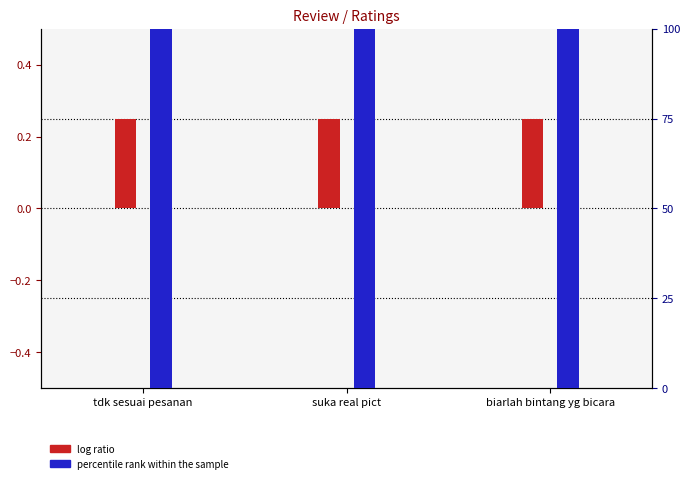

Rank the categories by log ratio value from highest to lowest.

tdk sesuai pesanan, suka real pict, biarlah bintang yg bicara